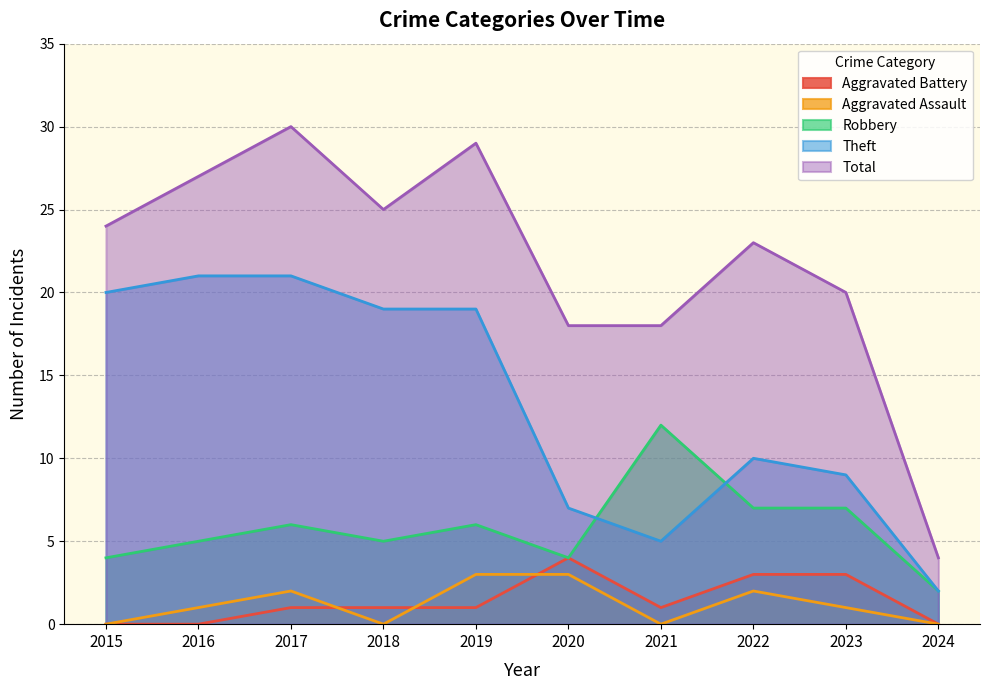

True or false: Robbery and Total cross at least once.

False